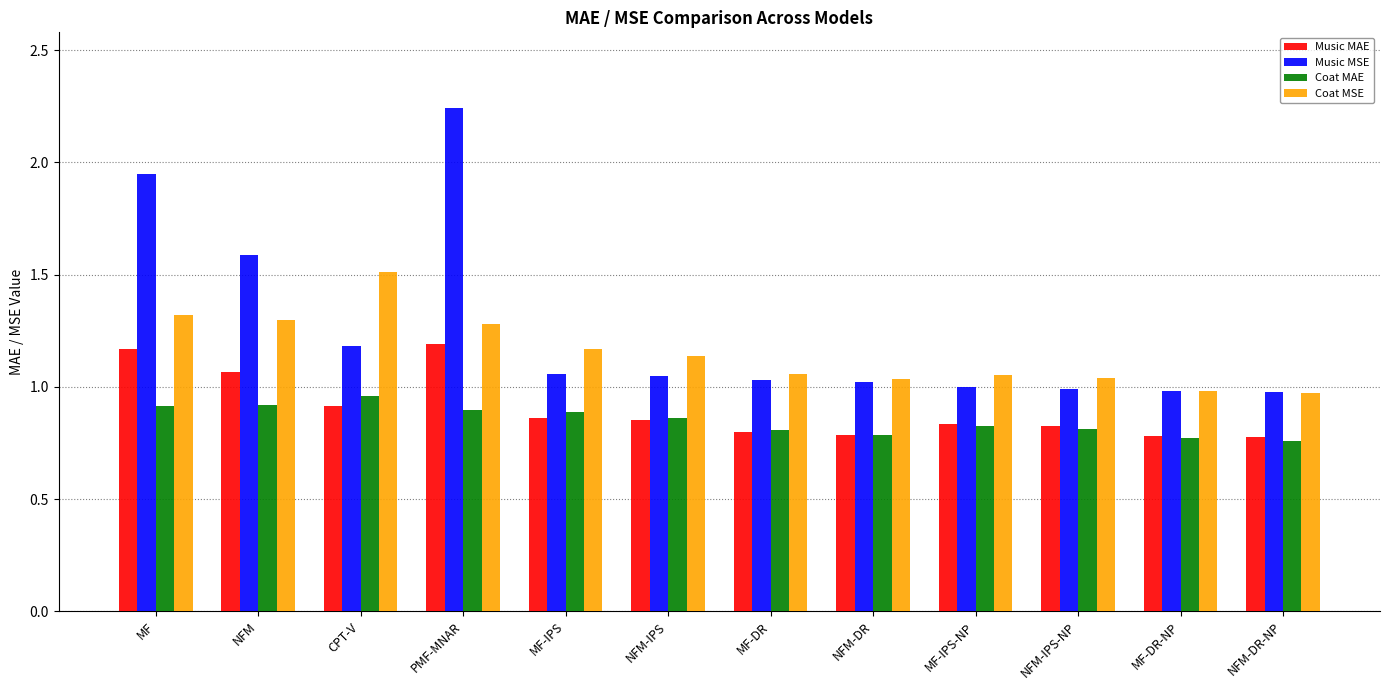

What is the sum of all Music MAE values?

10.9